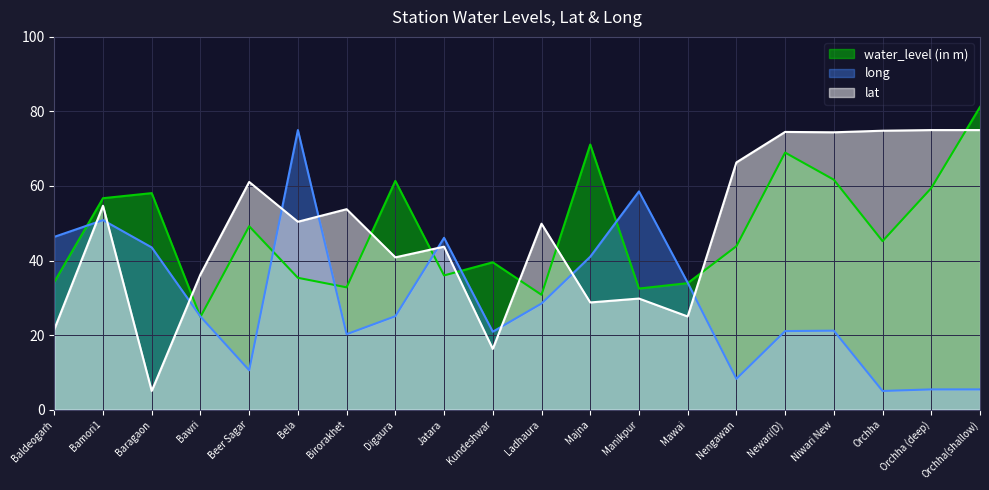

How many values in the lat series exceed 50?

10